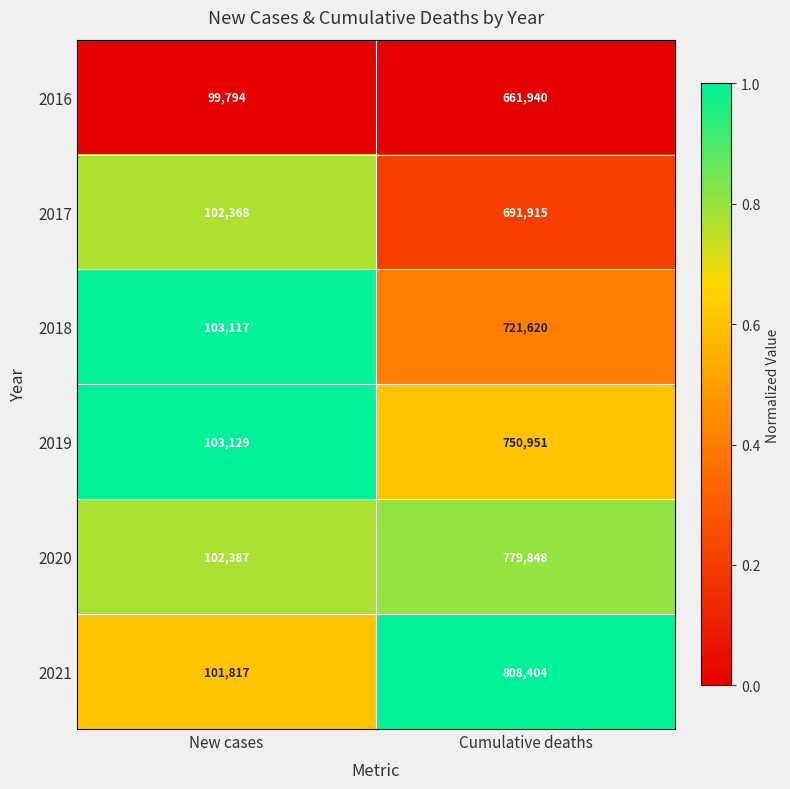

At which category is the sum across all series the highest?

Cumulative deaths